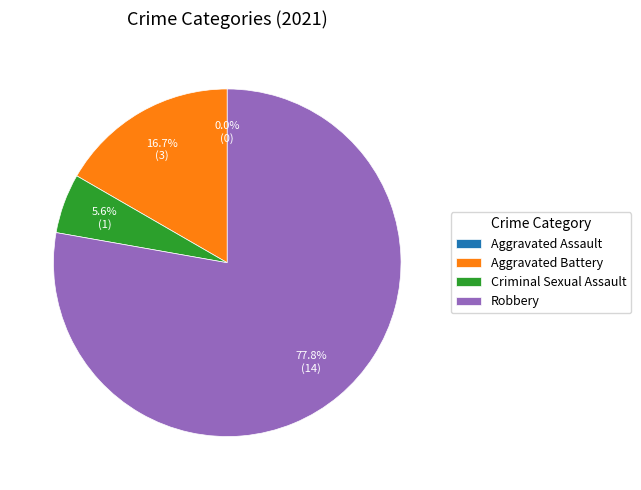

Which slice is the smallest?

Aggravated Assault